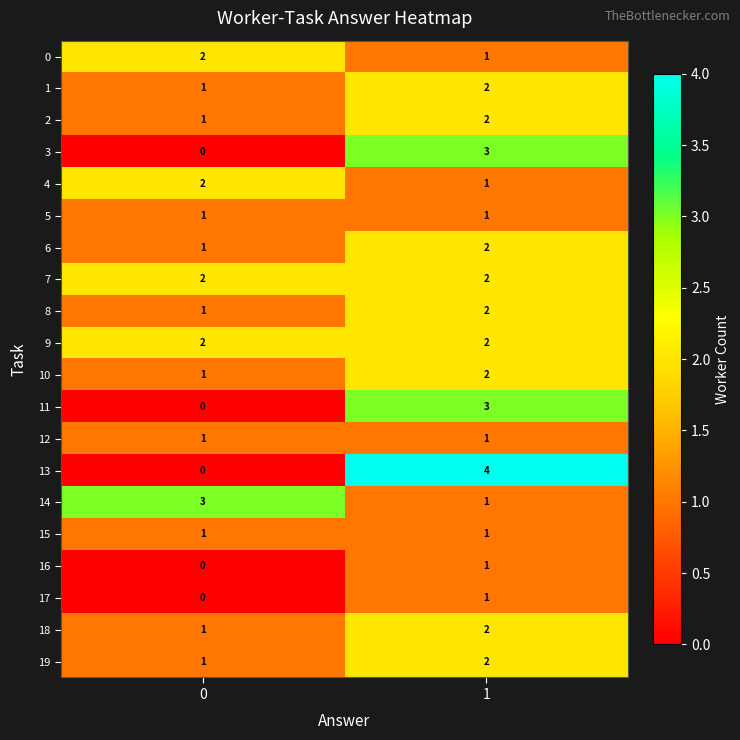

Between 0 and 1, which series saw the biggest shift?

13